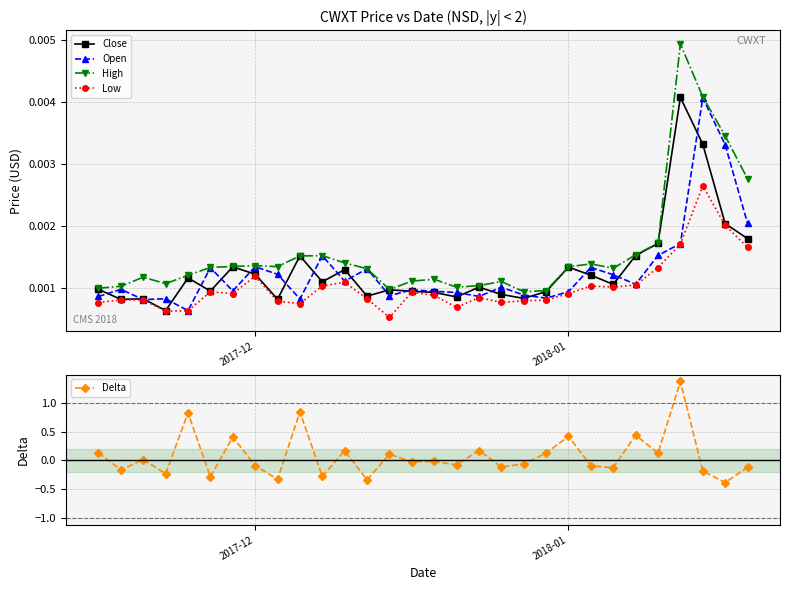

What is the minimum value for Delta?

-0.4